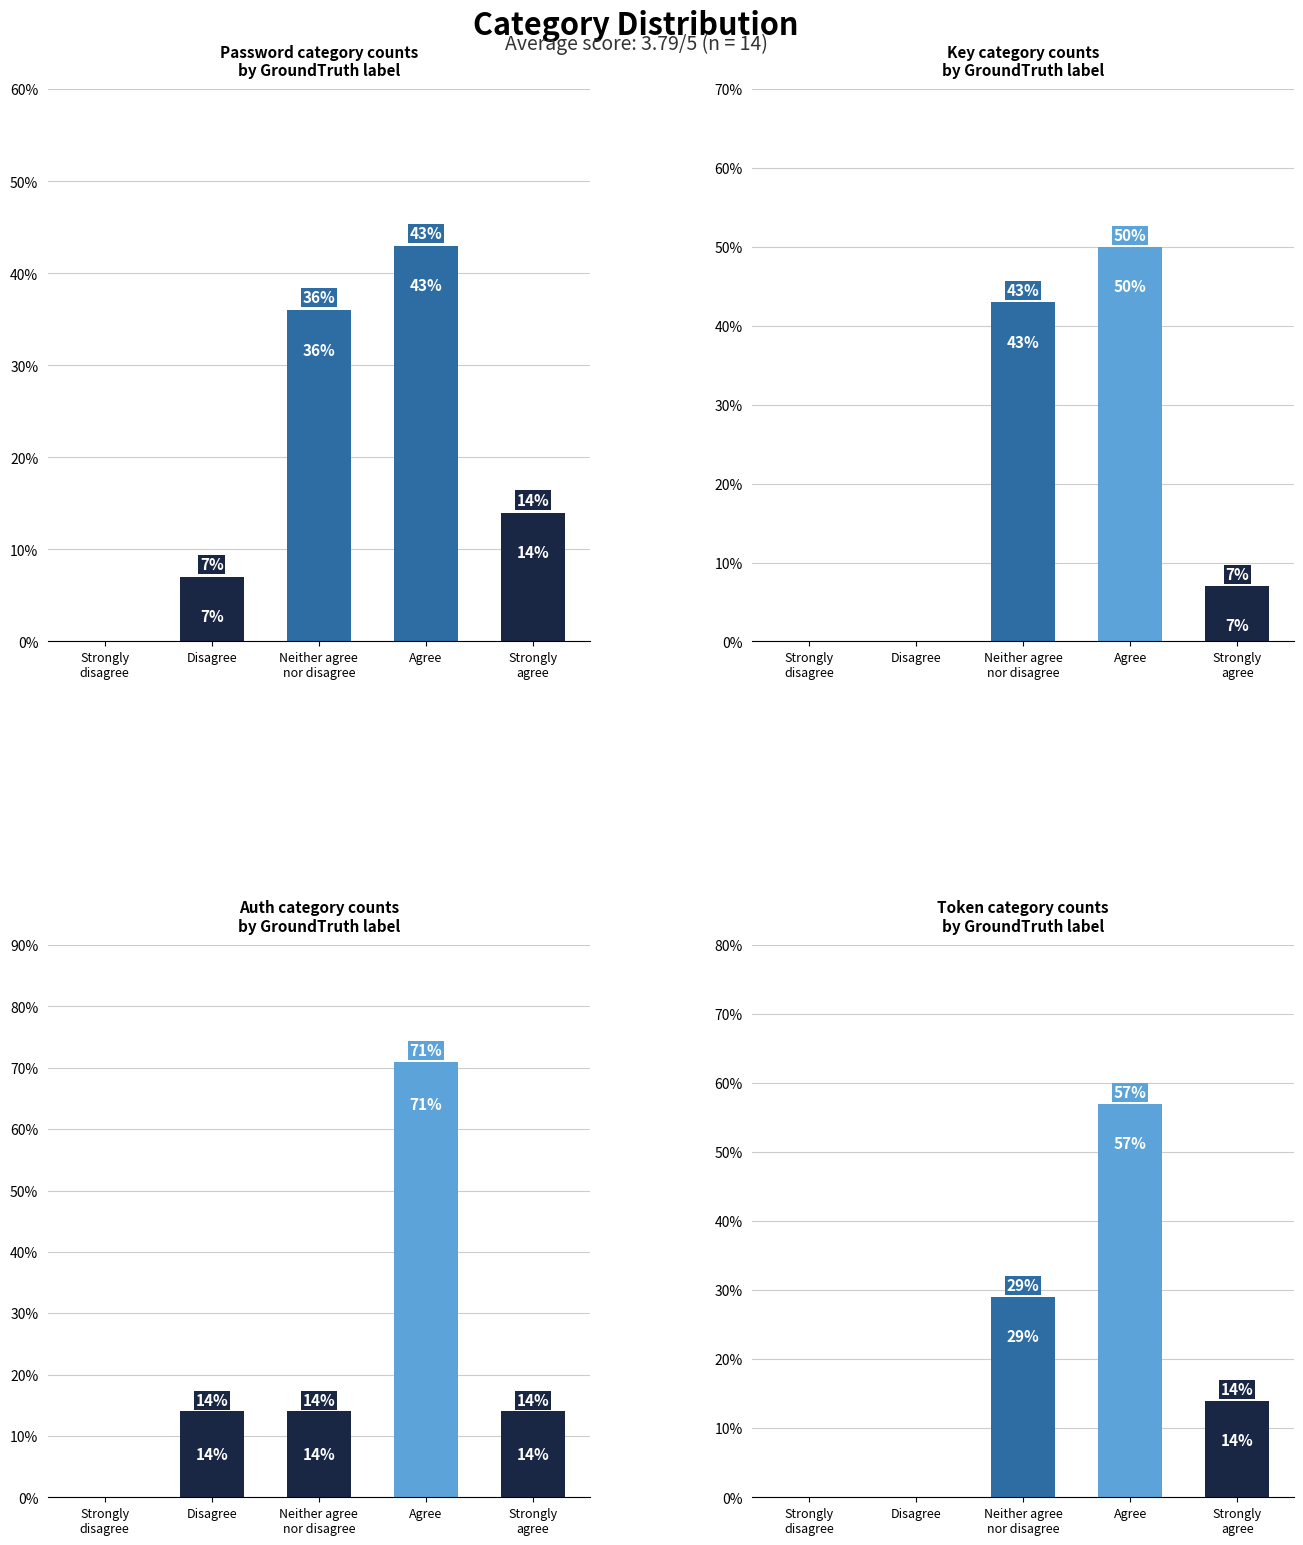

What is the difference between the maximum and minimum values in the Key series?

50